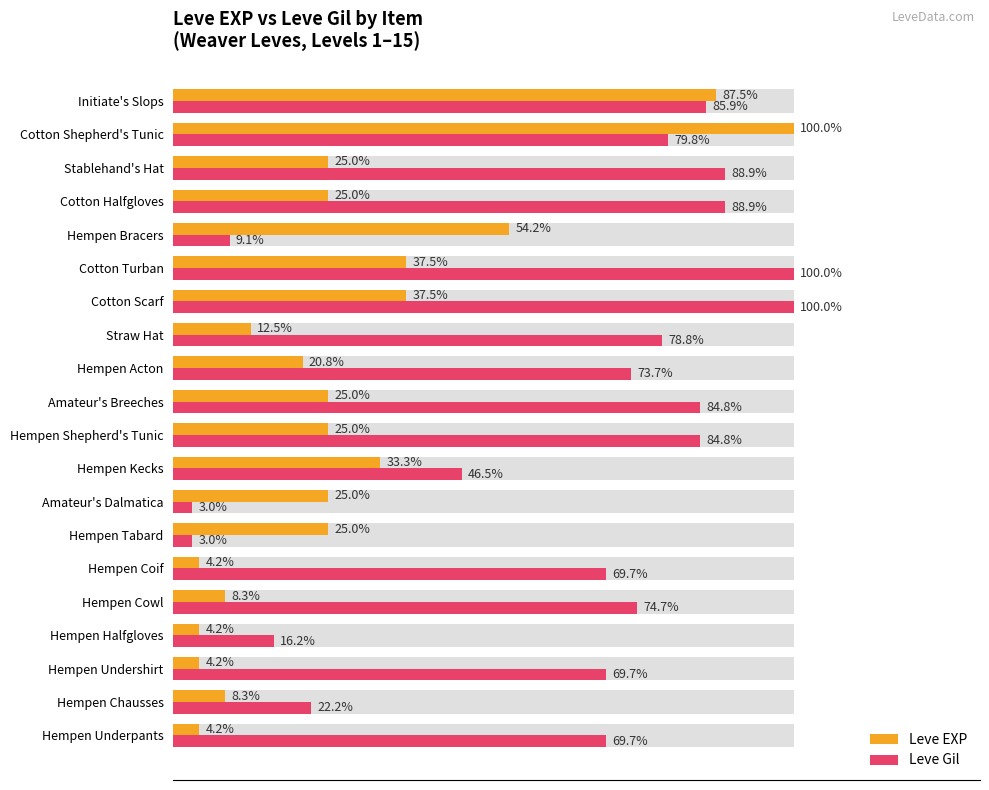

What is the value of the Leve Gil bar at the 12th from the left?

73.7